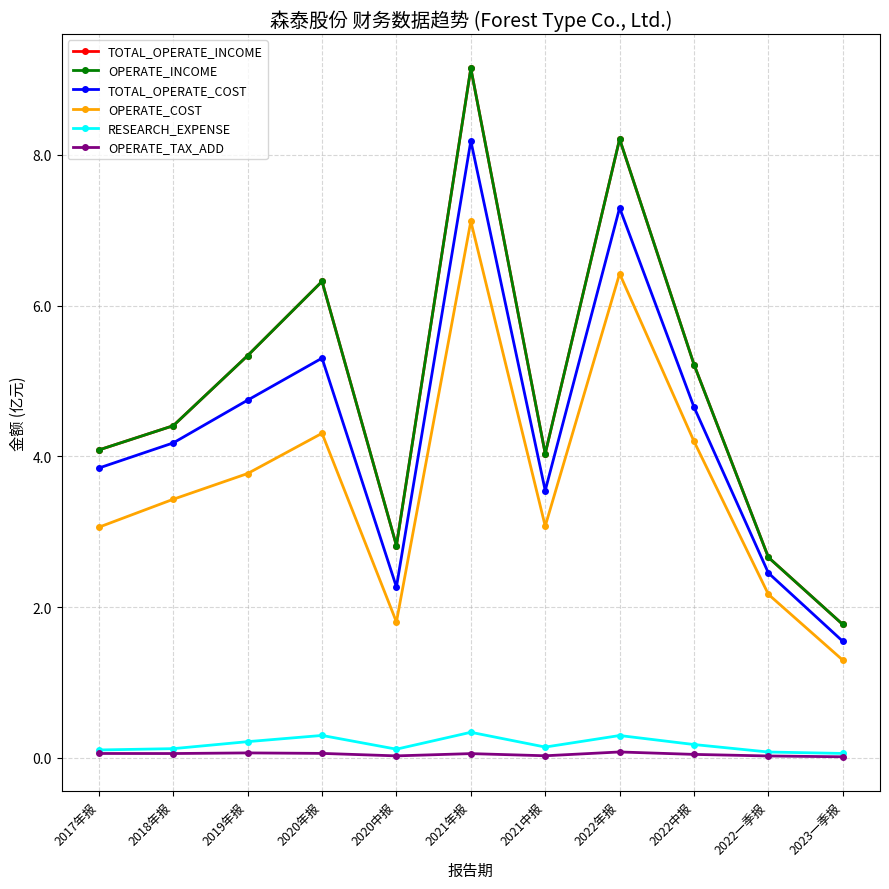

What is the maximum value for TOTAL_OPERATE_COST?

8.2